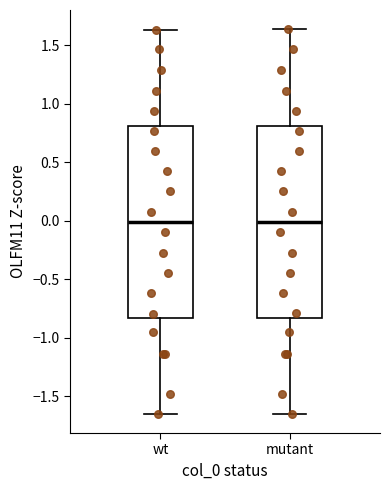

Reading left to right, read every box against the y-axis: the position of its median line, the range the box covers, and the ends of its whiskers. The values are not printed on the chart, so give them approximately, as read against the axis.

wt: median 0.00, box -0.85 to 0.80, whiskers -1.65 to 1.65
mutant: median 0.00, box -0.85 to 0.80, whiskers -1.65 to 1.65